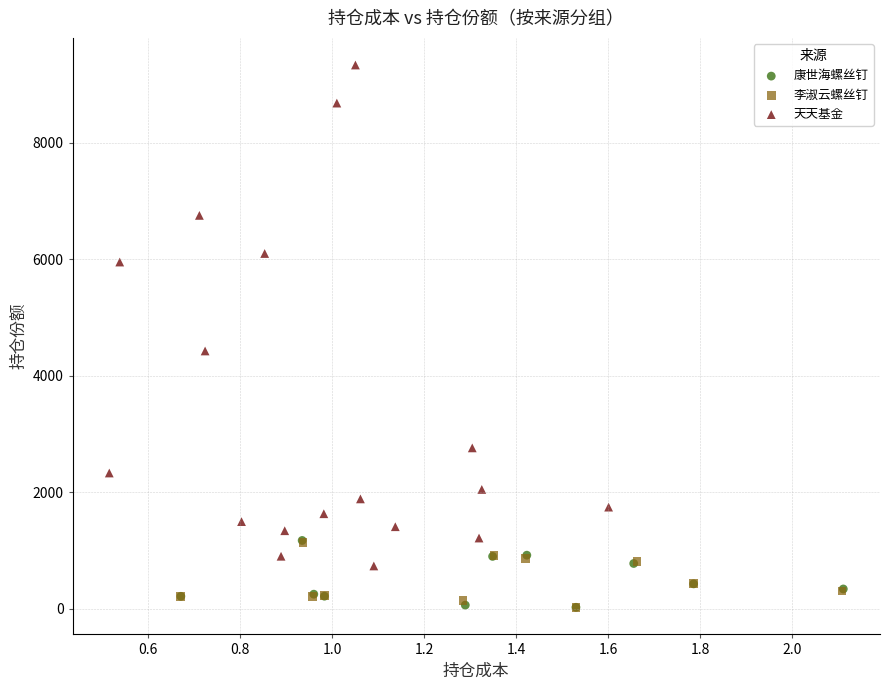

Which series has the widest spread of Y values?

天天基金